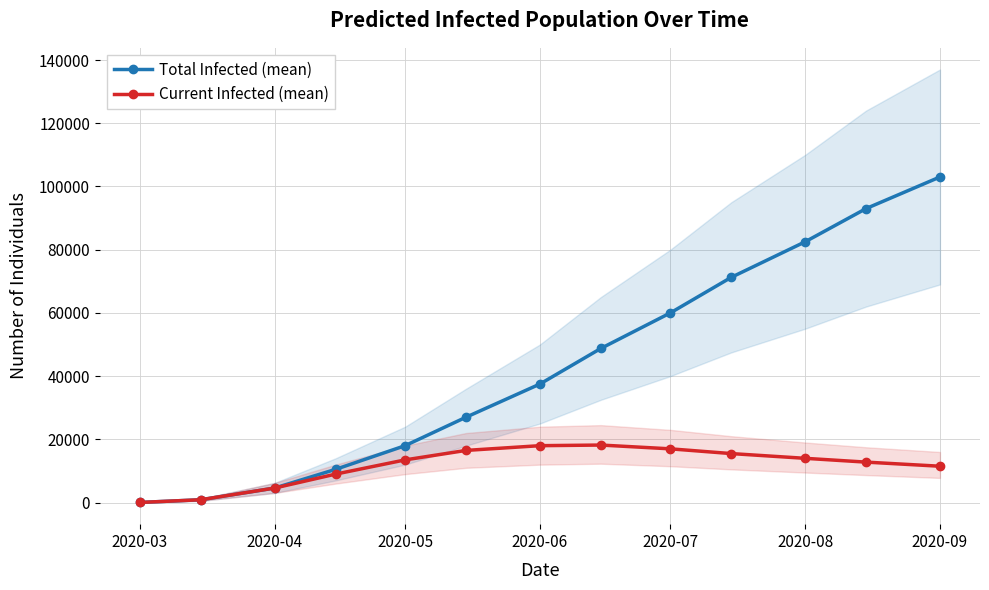

Which category has the lowest value in the Total Infected (mean) series?

2020-03